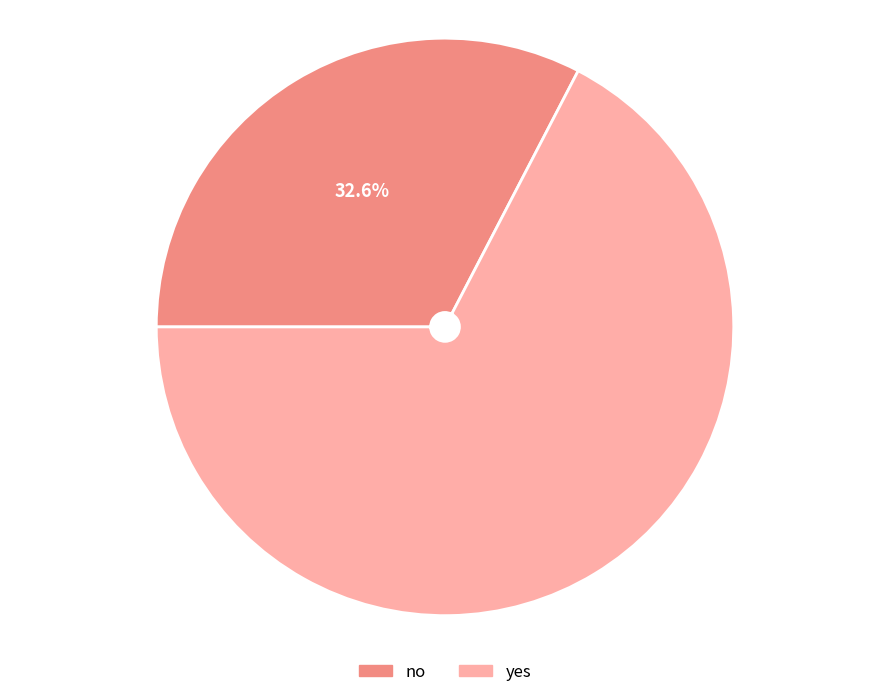

Which has a higher value, no or yes?

yes